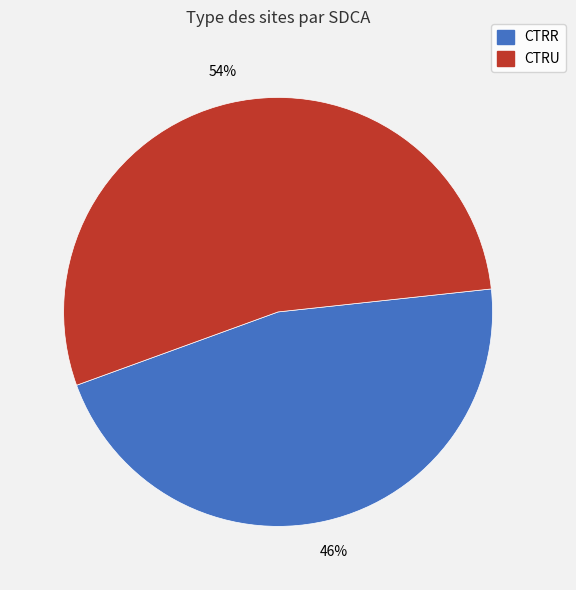

What is the majority slice?

CTRU